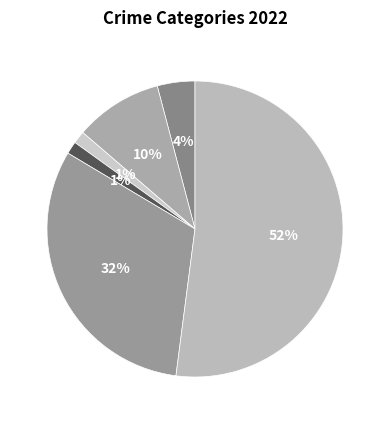

How many segments does this pie chart have?

6